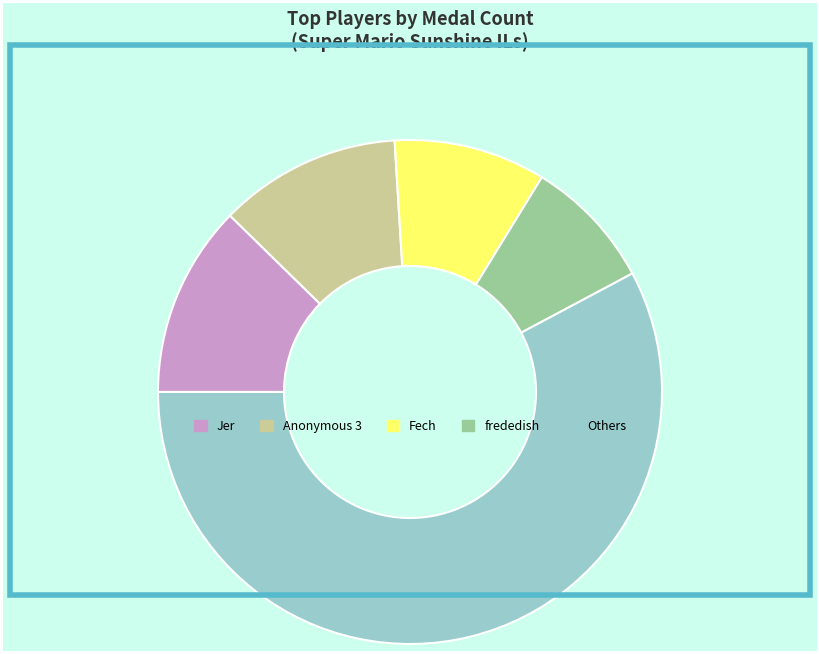

Does any single category account for the majority?

Yes